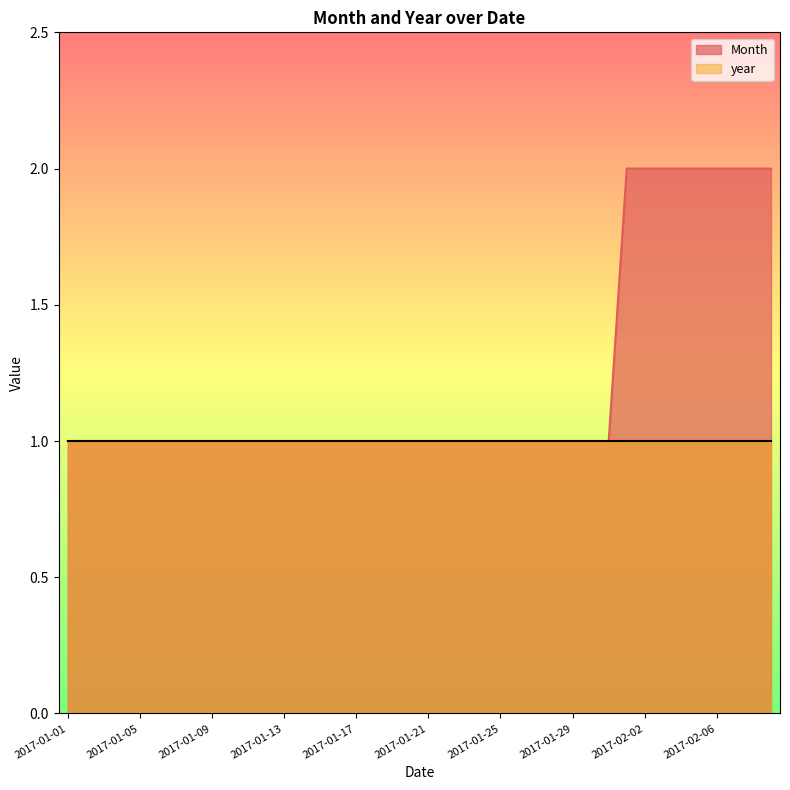

Is it true that the value at 2017-01-15 is 1?

True